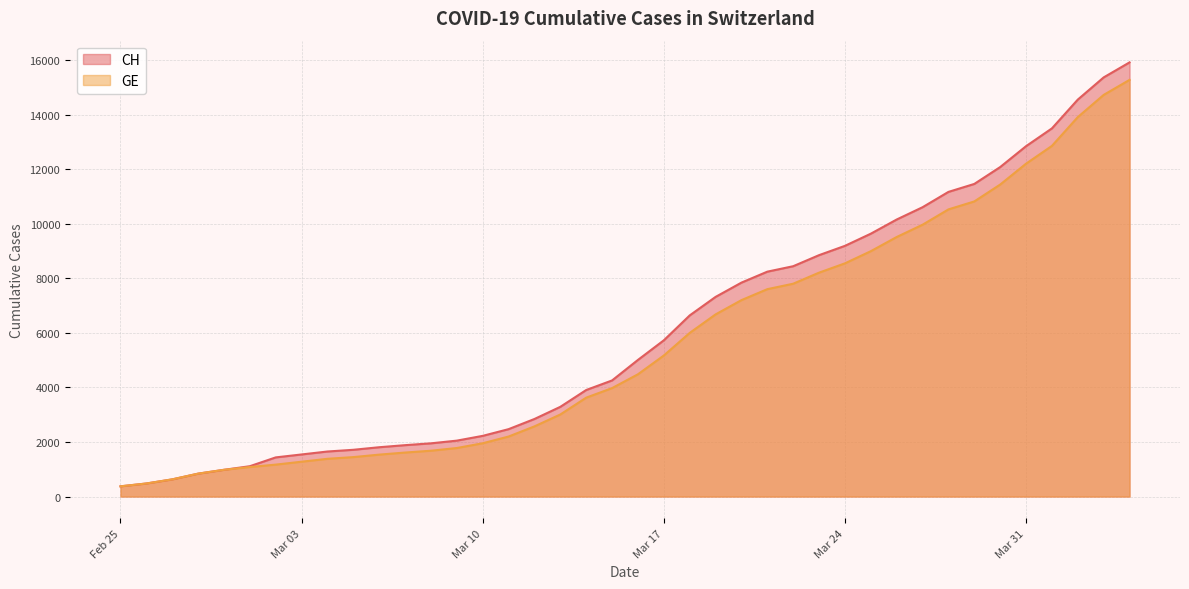

True or false: CH and GE intersect in this chart.

False